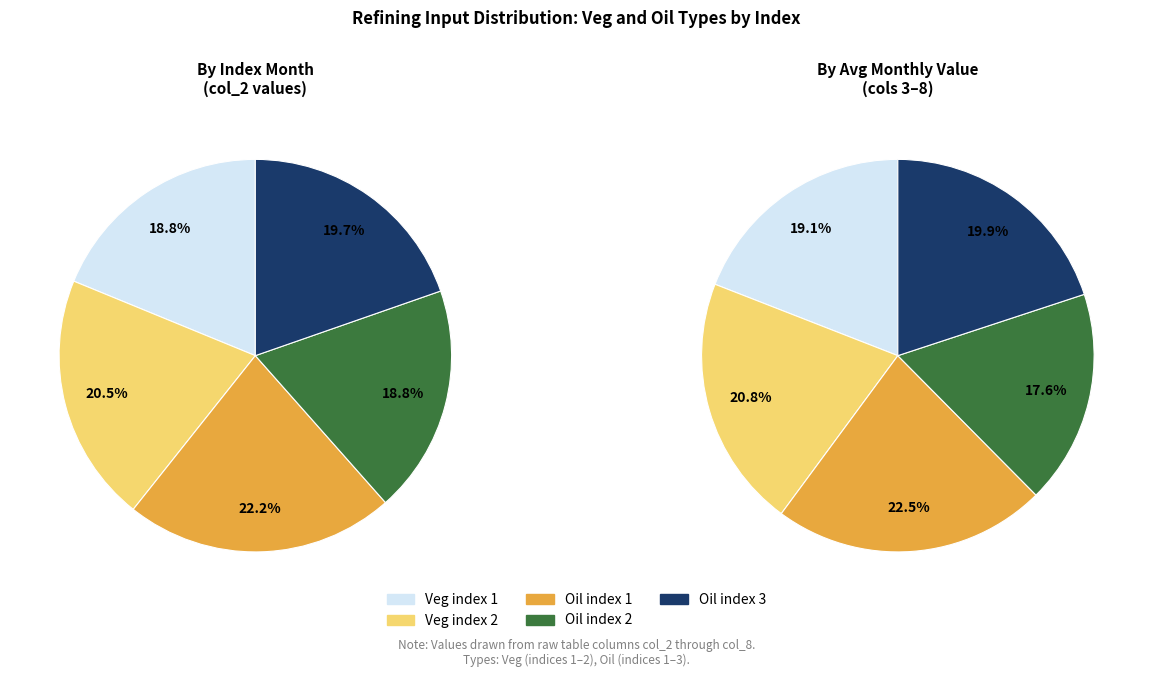

Rank the categories by value from highest to lowest.

Oil index 1, Veg index 2, Oil index 3, Veg index 1, Oil index 2